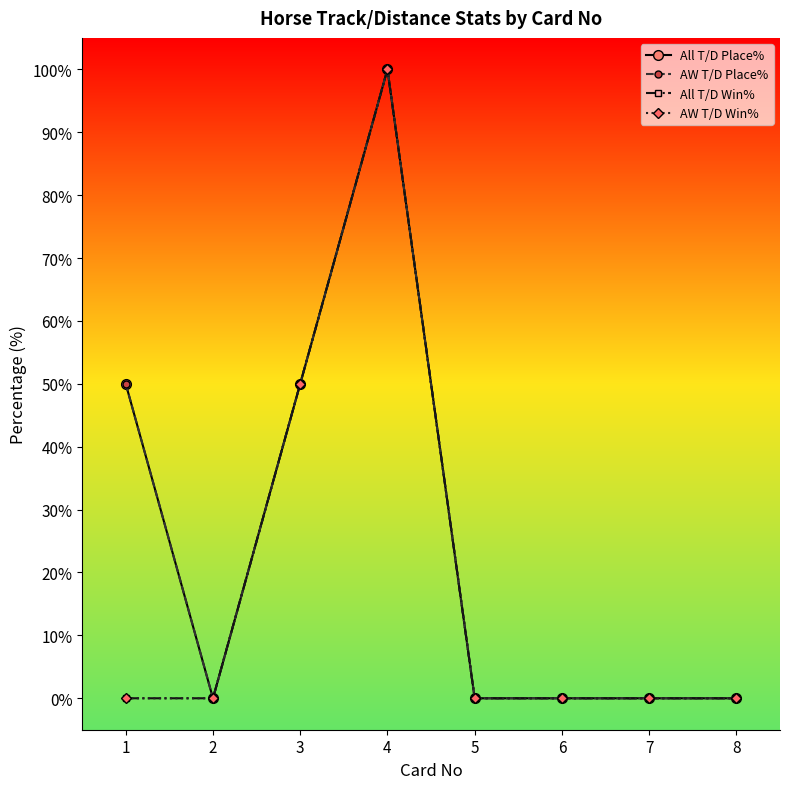

True or false: AW T/D Win% and All T/D Place% cross at least once.

False